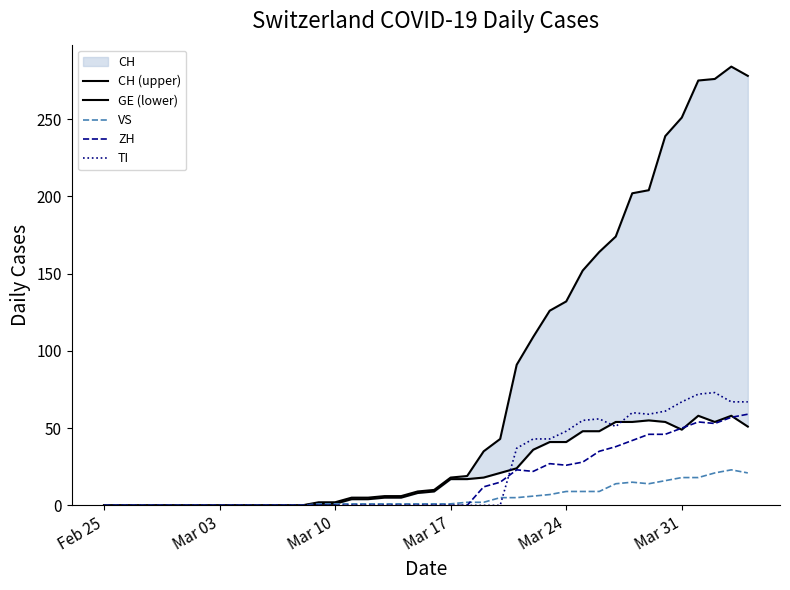

True or false: TI has a value of 15 at Mar 24.

False